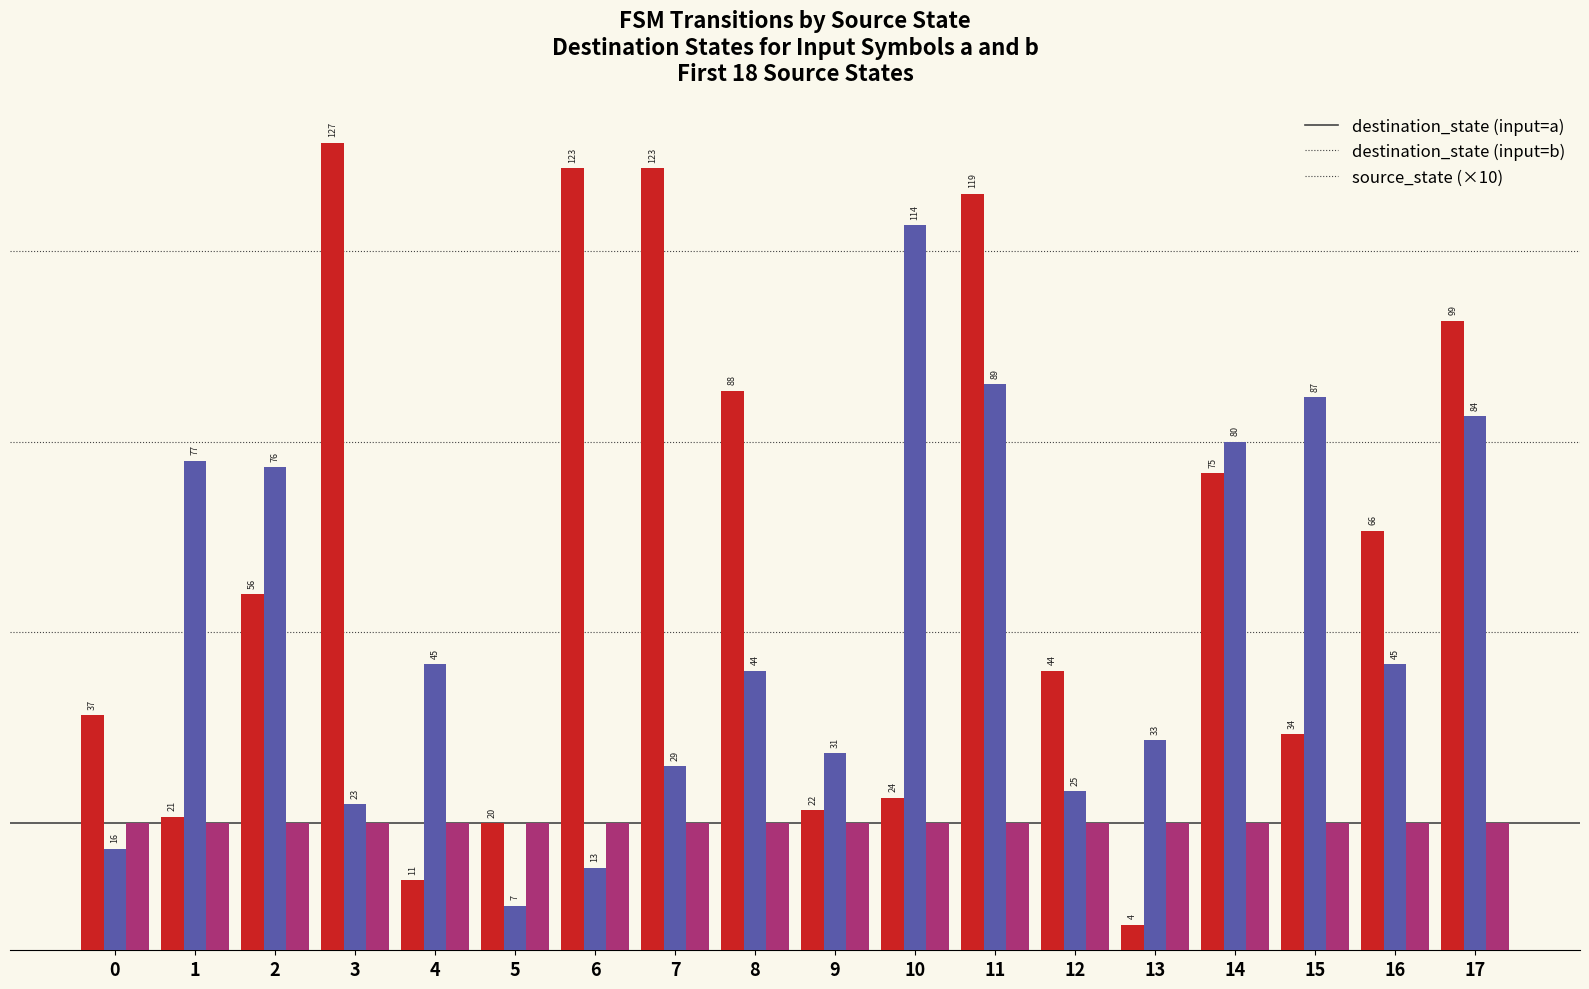

Rank the series by their average value, from highest to lowest.

destination_state (input=a), destination_state (input=b), source_state (×10)